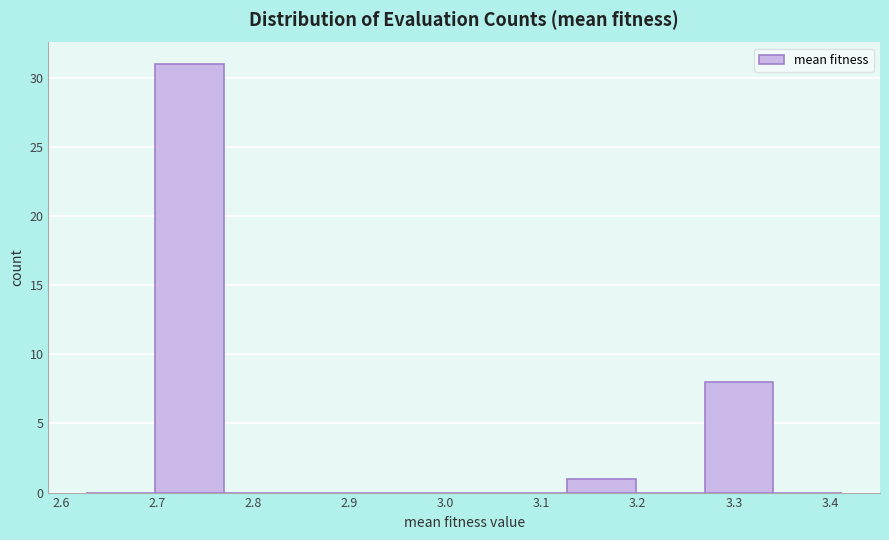

Reading left to right, list every bar in this chart as the range it spans on the x-axis followed by its height. Neither the bar edges nor the heights are printed on the chart, so give them approximately, as read against the axes.

2.63 to 2.70: 0
2.70 to 2.77: 31
2.77 to 2.84: 0
2.84 to 2.91: 0
2.91 to 2.98: 0
2.98 to 3.06: 0
3.06 to 3.13: 0
3.13 to 3.20: 1
3.20 to 3.27: 0
3.27 to 3.34: 8
3.34 to 3.41: 0